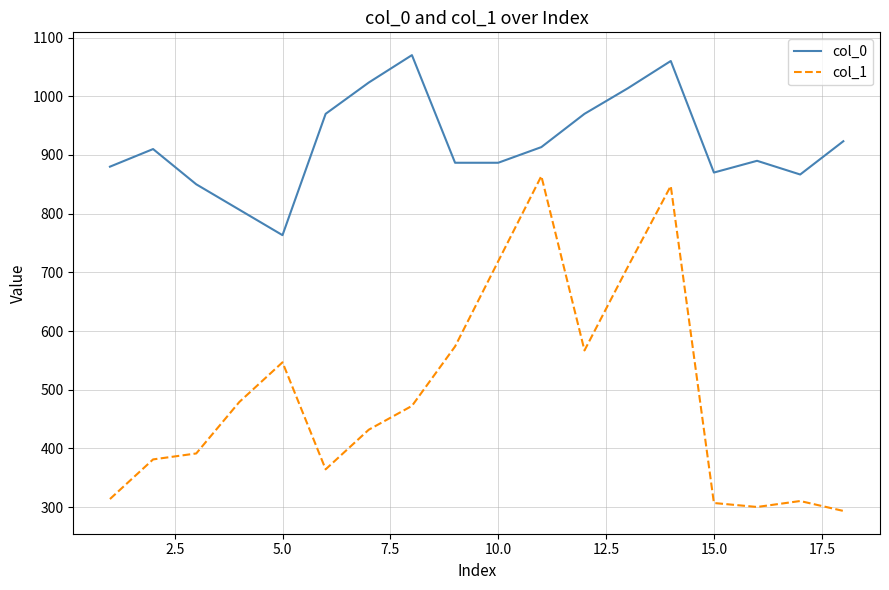

How many interior local peaks does the col_1 series have?

4